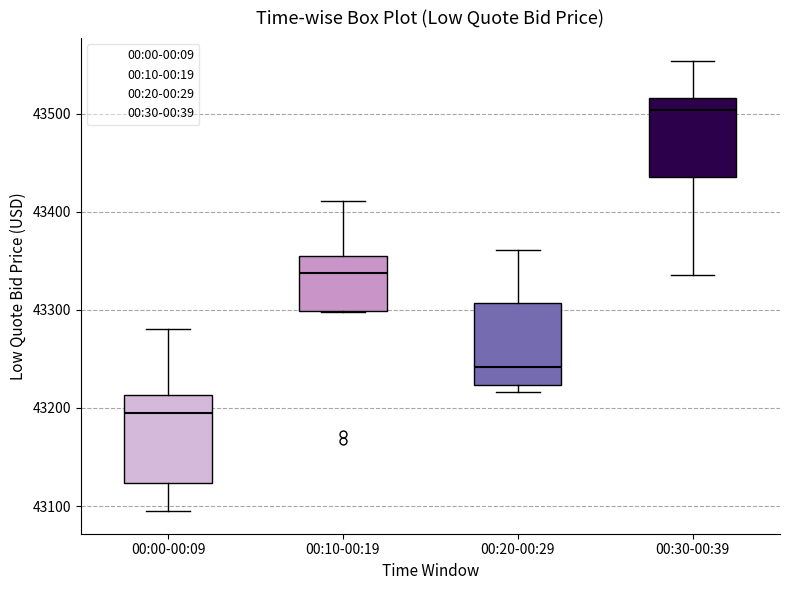

Reading left to right, transcribe this box plot: for each box, give where its median line is, the range the box spans, and where its two whiskers end, as read against the y-axis. The values are not printed on the chart, so give them approximately, as read against the axis.

00:00-00:09: median 43200, box 43120 to 43210, whiskers 43090 to 43280
00:10-00:19: median 43340, box 43300 to 43350, whiskers 43300 to 43410
00:20-00:29: median 43240, box 43220 to 43310, whiskers 43220 (just below the box's lower edge) to 43360
00:30-00:39: median 43500, box 43440 to 43520, whiskers 43340 to 43550